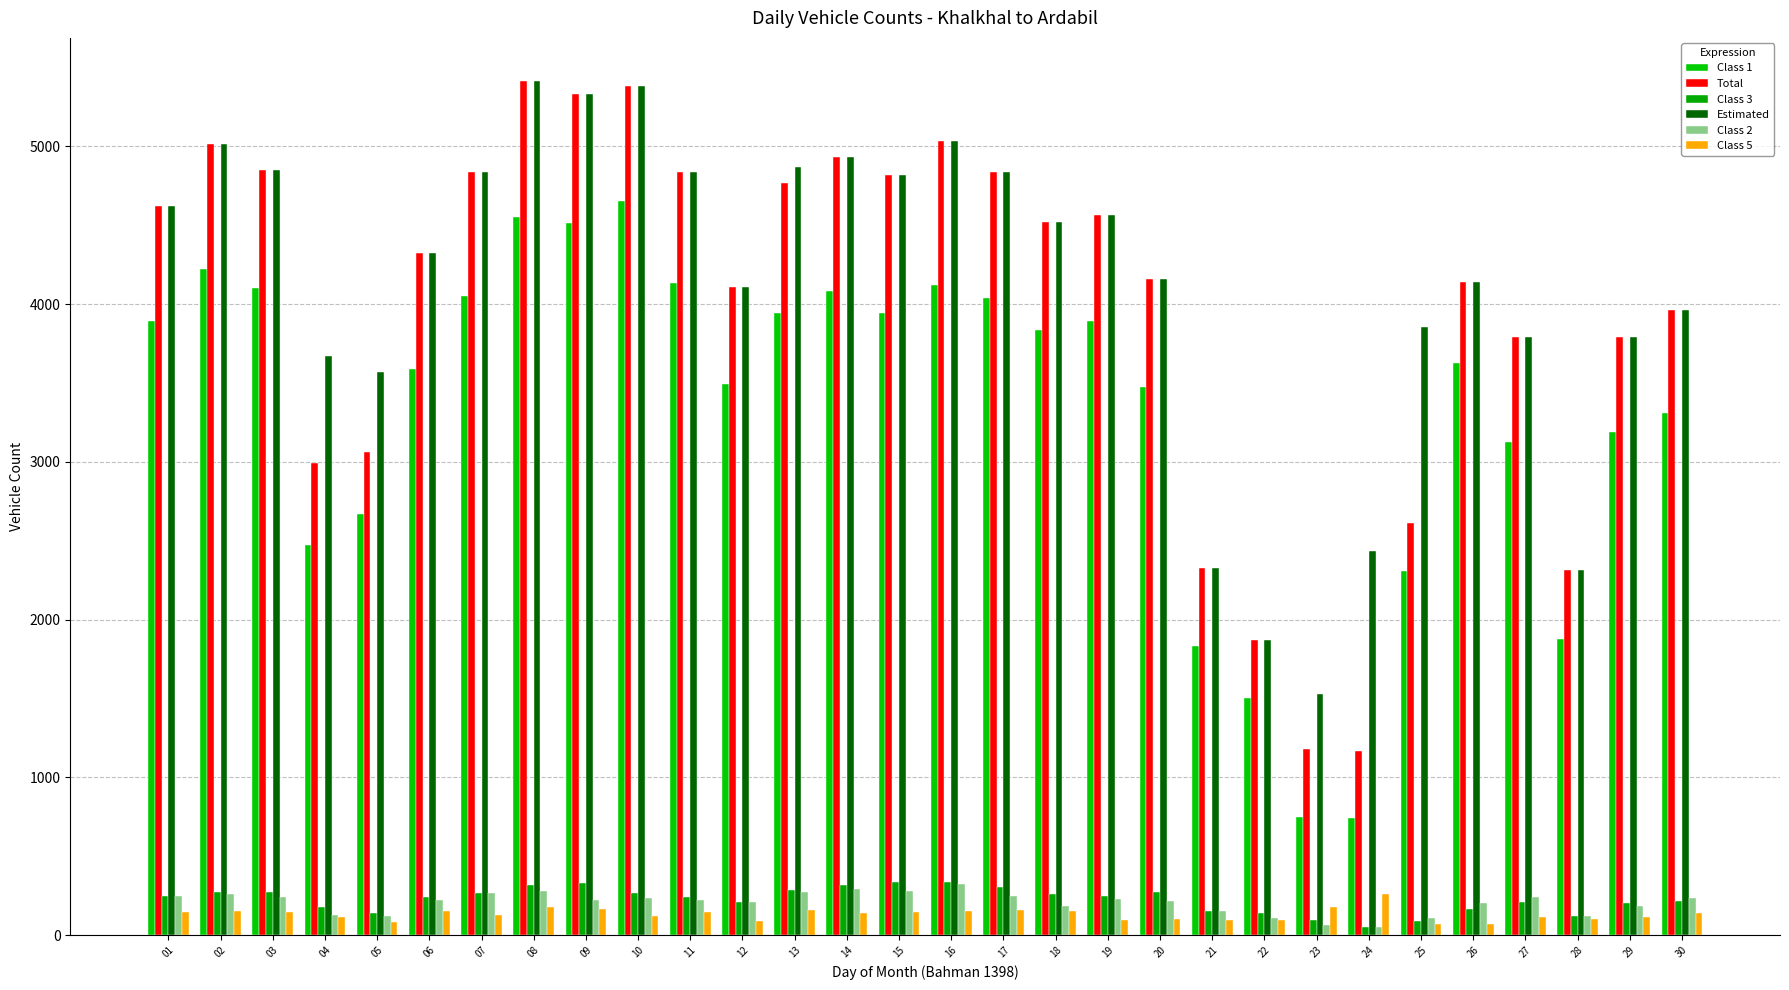

What is the sum of all Estimated values?

123698